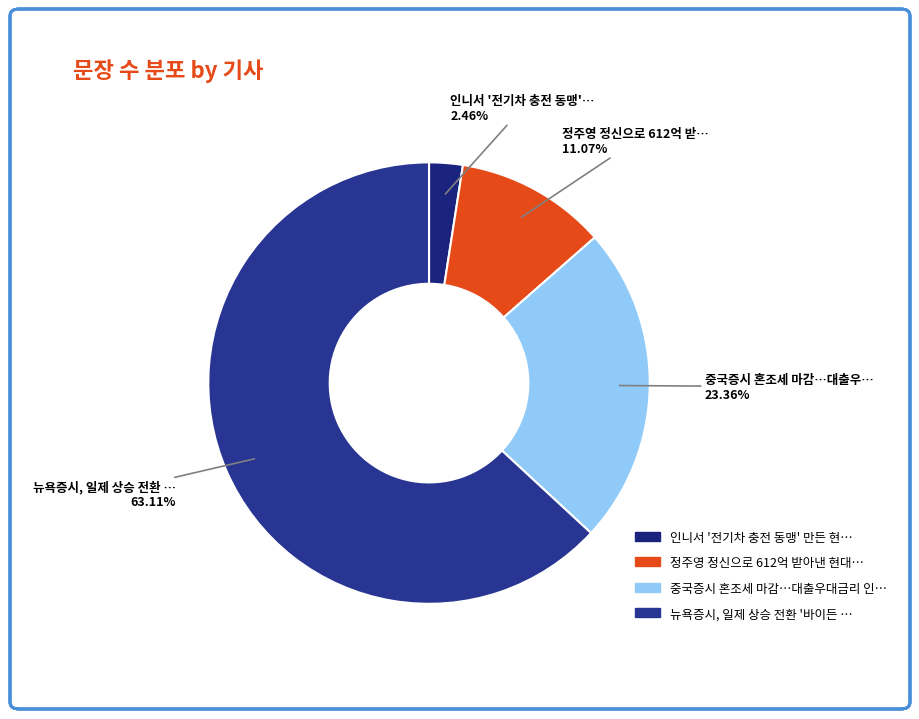

How many slices are in this pie chart?

4